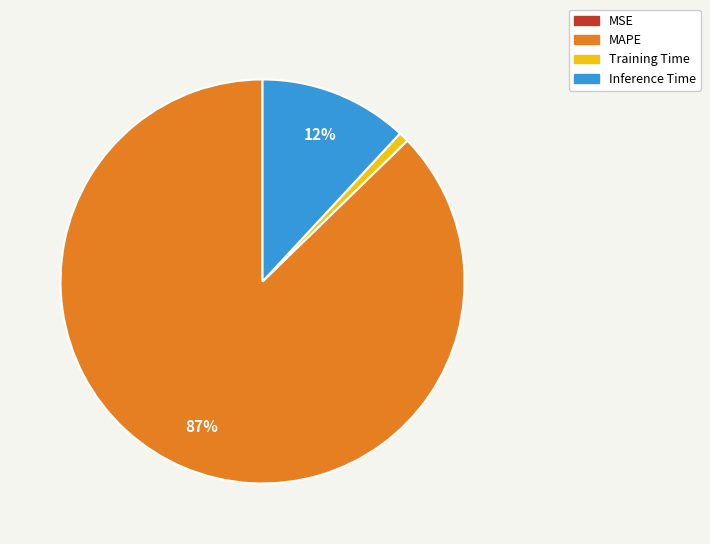

Is there any slice that represents more than half of the pie?

Yes